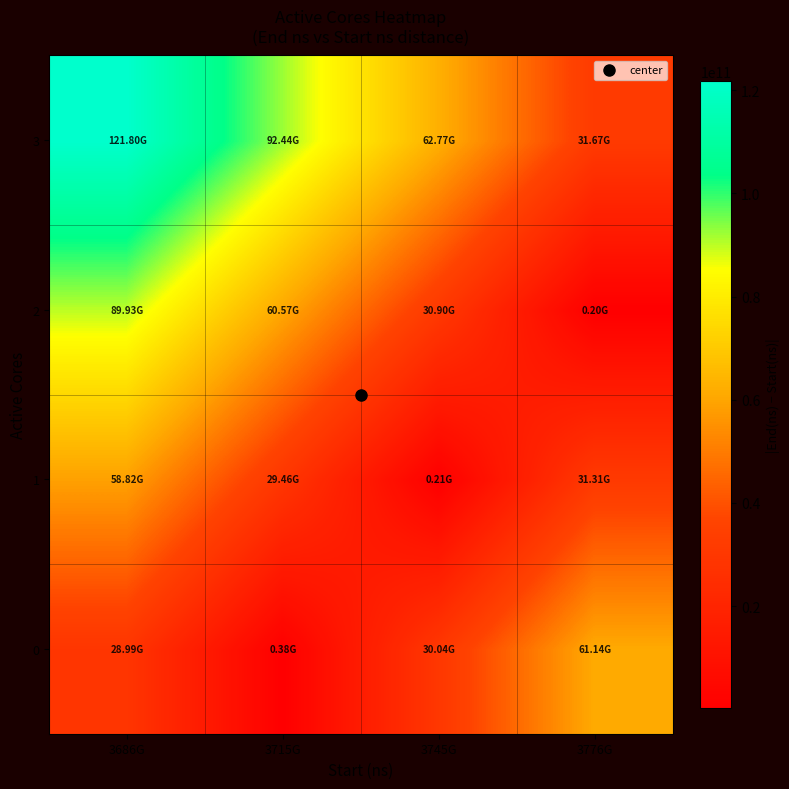

What is the spread (max minus min) of values at 3686G?

92817606085